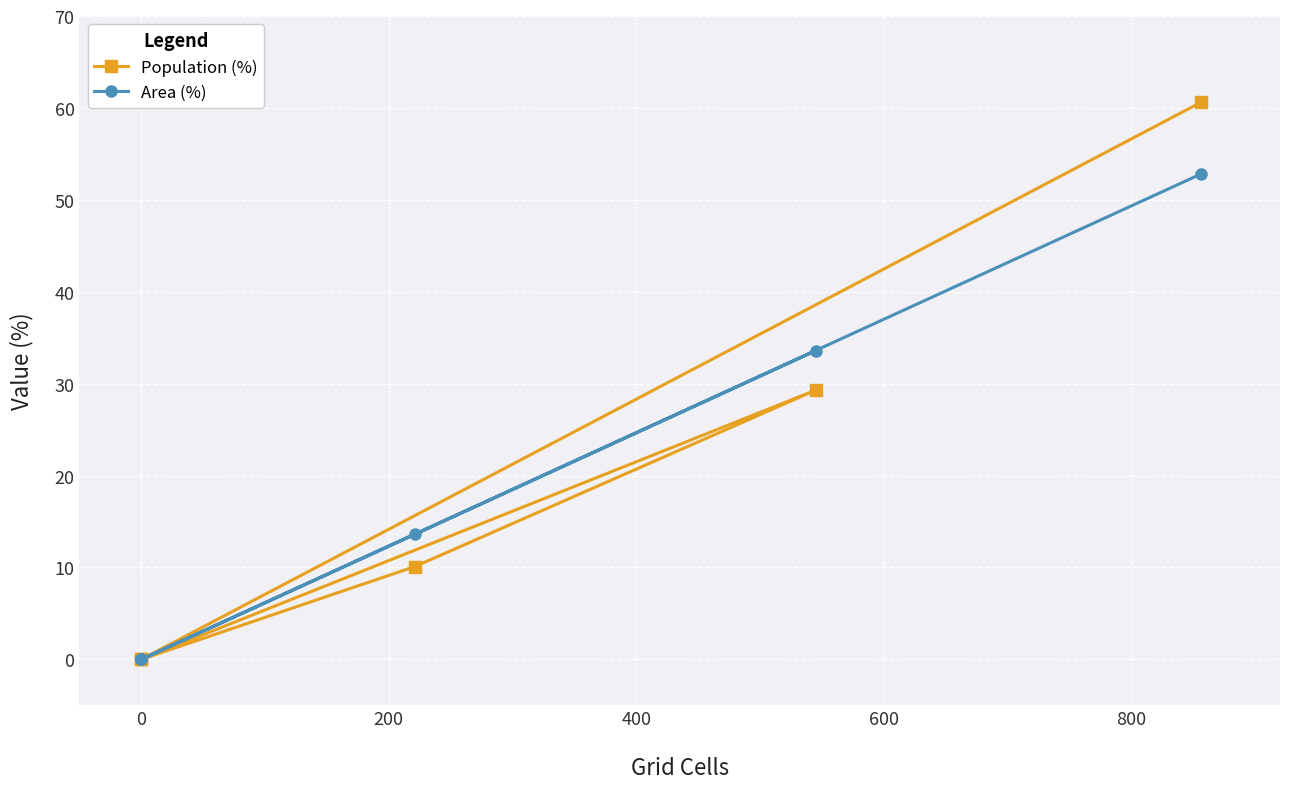

How many values in the Population (%) series are below 10?

3